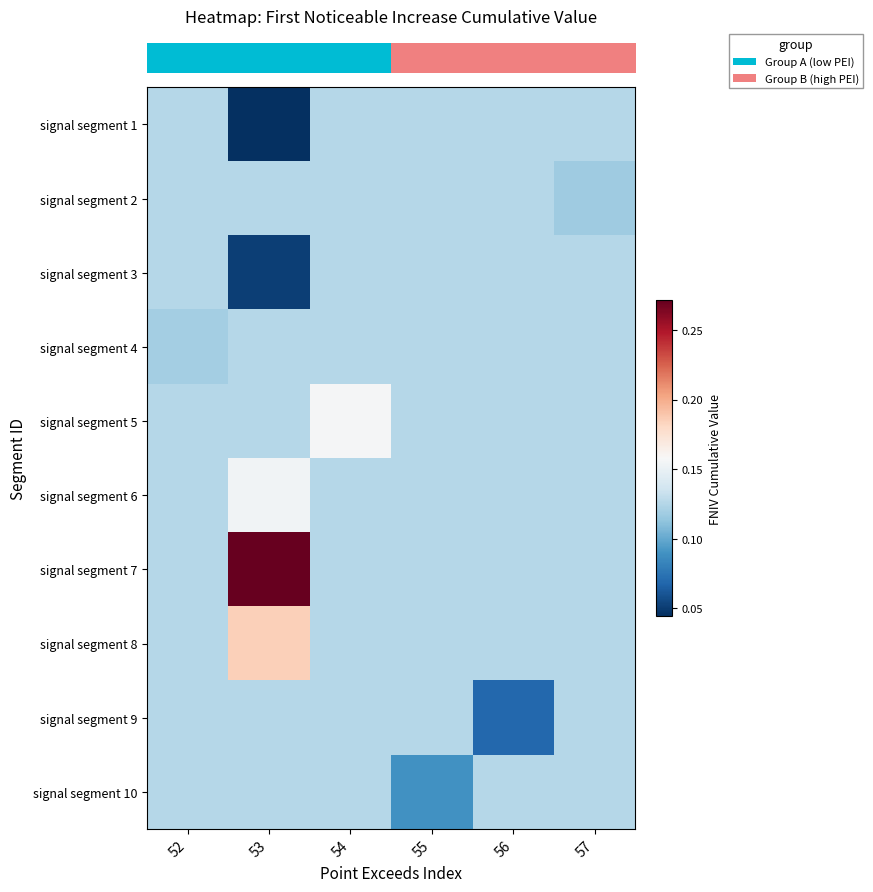

Reading left to right, list all the values displayed in this chart.

row_0: 0.1	0.0	0.1	0.1	0.1	0.1
row_1: 0.1	0.1	0.1	0.1	0.1	0.1
row_2: 0.1	0.1	0.1	0.1	0.1	0.1
row_3: 0.1	0.1	0.1	0.1	0.1	0.1
row_4: 0.1	0.1	0.2	0.1	0.1	0.1
row_5: 0.1	0.2	0.1	0.1	0.1	0.1
row_6: 0.1	0.3	0.1	0.1	0.1	0.1
row_7: 0.1	0.2	0.1	0.1	0.1	0.1
row_8: 0.1	0.1	0.1	0.1	0.1	0.1
row_9: 0.1	0.1	0.1	0.1	0.1	0.1